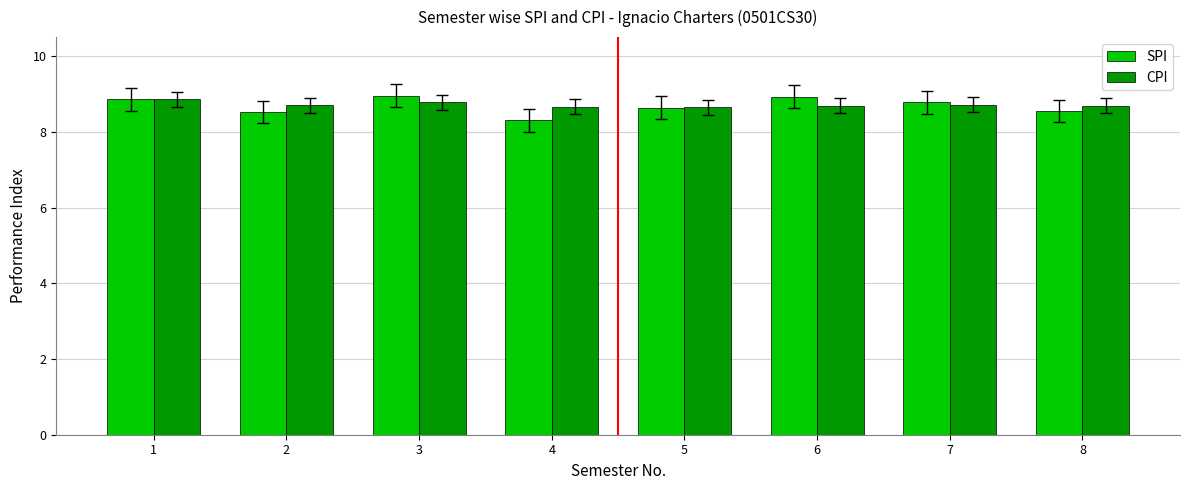

At how many categories does at least one series exceed 8?

8